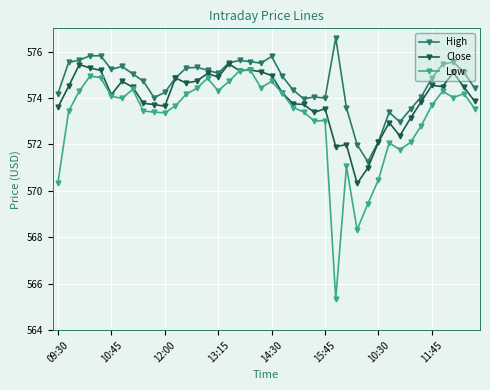

What is the maximum value shown in the chart?

576.6